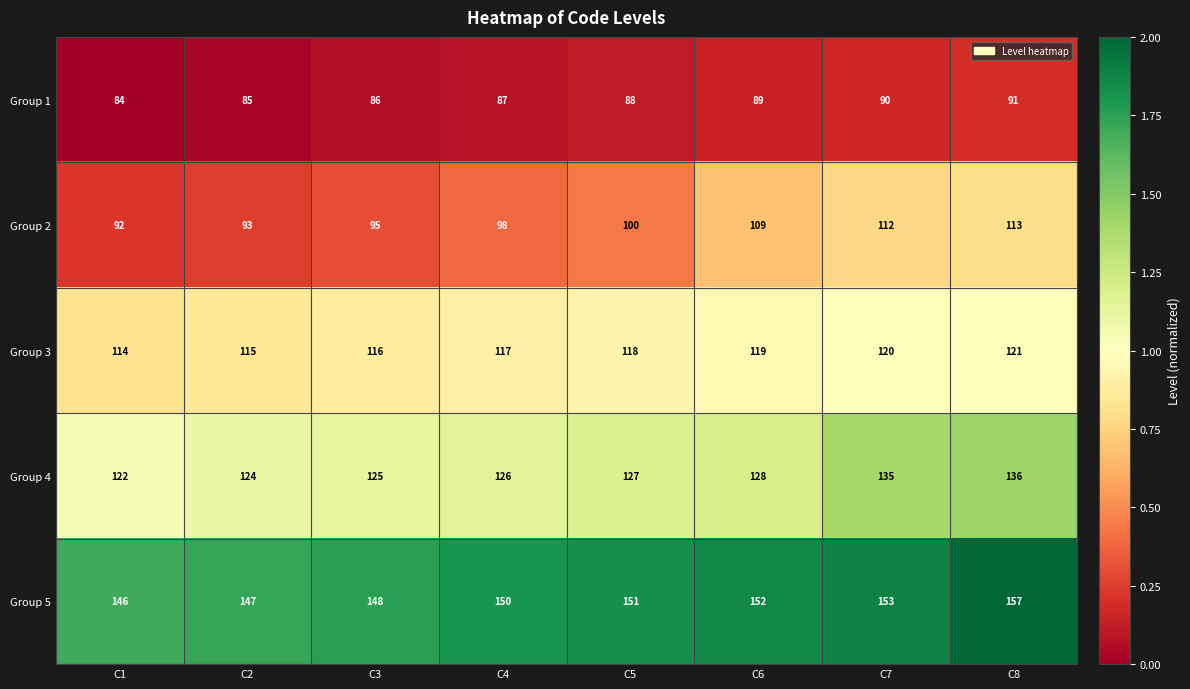

Rank the series by their maximum value, from lowest to highest.

Group 1, Group 2, Group 3, Group 4, Group 5